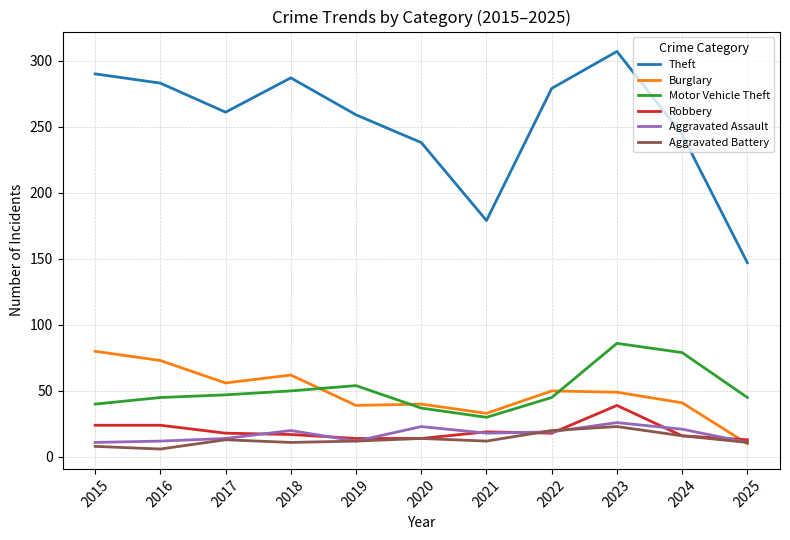

The Theft series shows 422 at 2018. True or false?

False